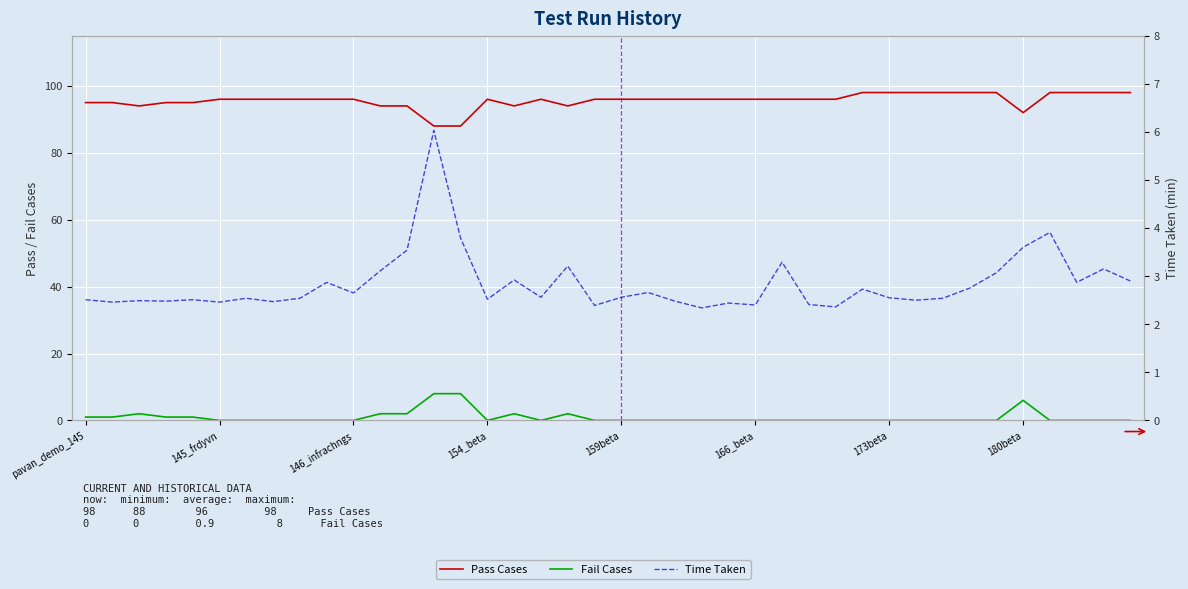

What is the difference between the maximum and minimum values in the Time Taken series?

3.7